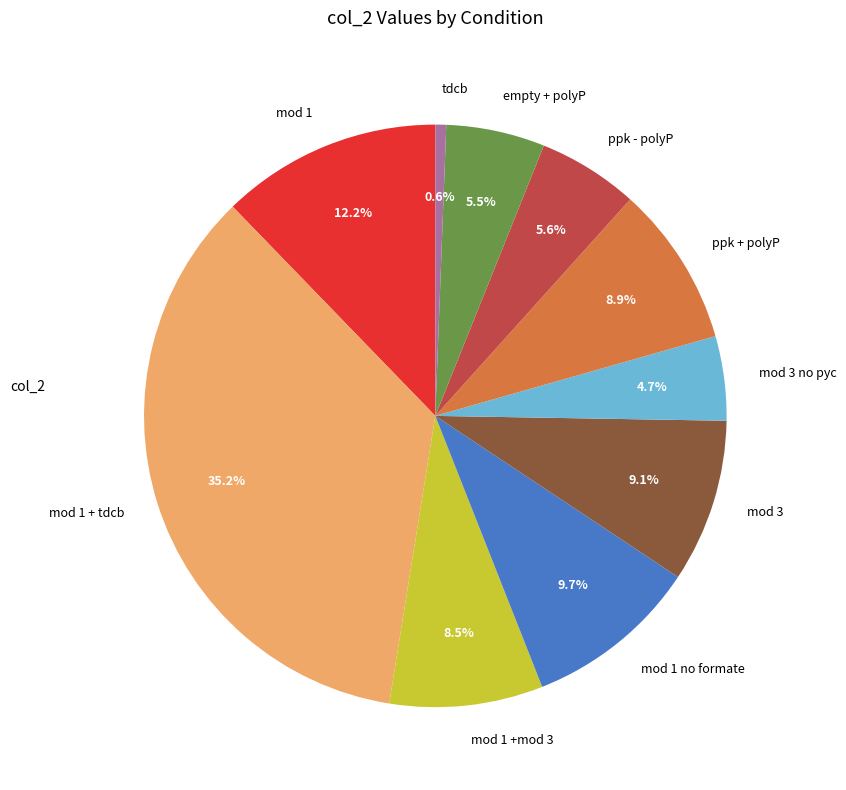

Is there a majority slice in this chart?

No